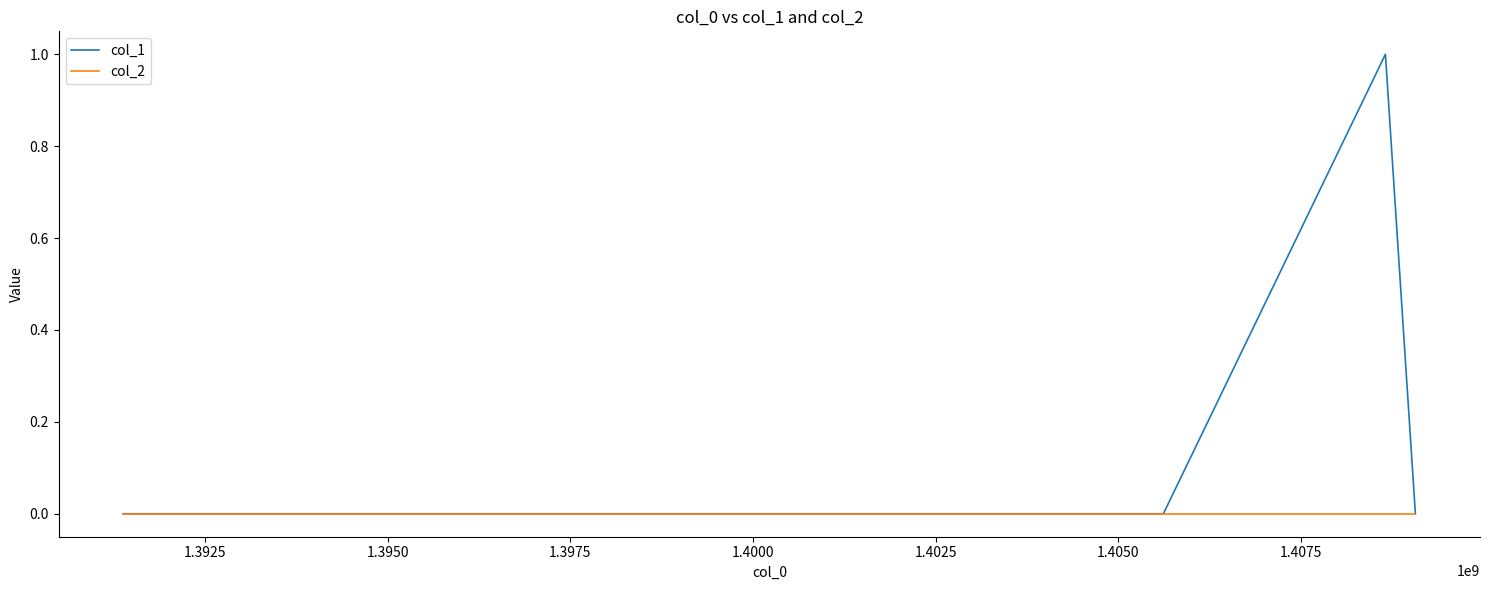

Does the chart have visible grid lines?

No